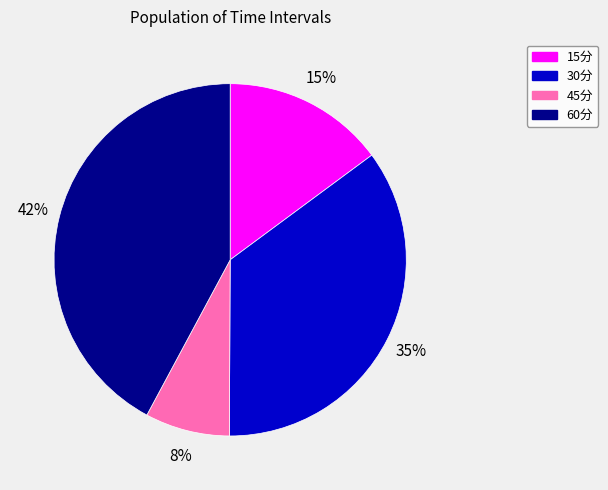

The 15分 slice represents 25% of the pie. True or false?

False